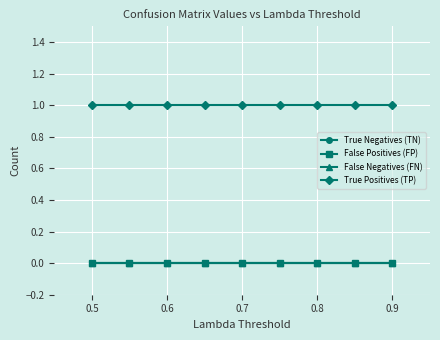

Does the chart have visible grid lines?

Yes